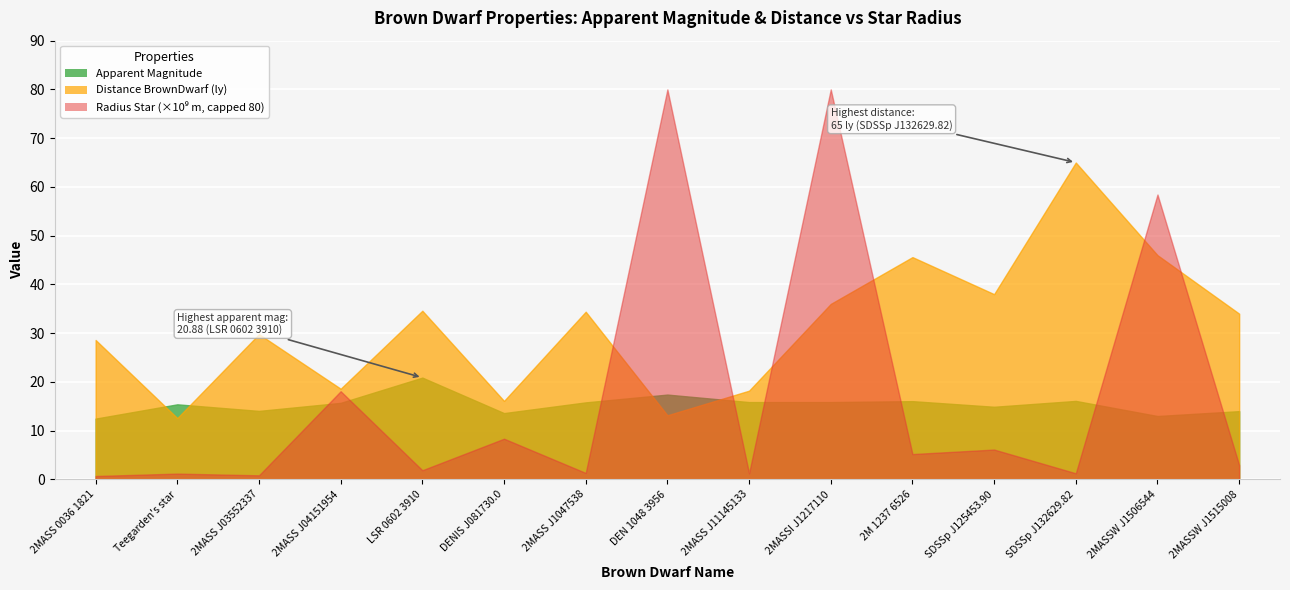

Is it true that Apparent_Magnitude equals 16.1 at 2M 1237 6526?

True